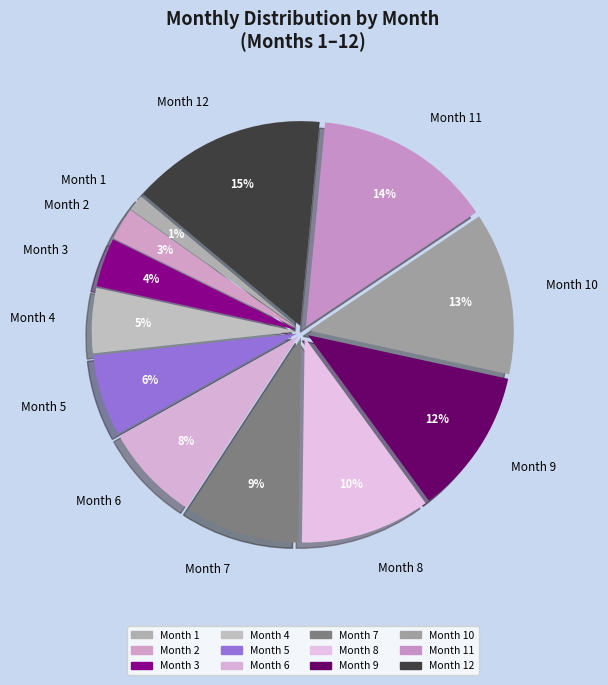

To the nearest percent, what is the difference between the largest and smallest slice percentages?

14%